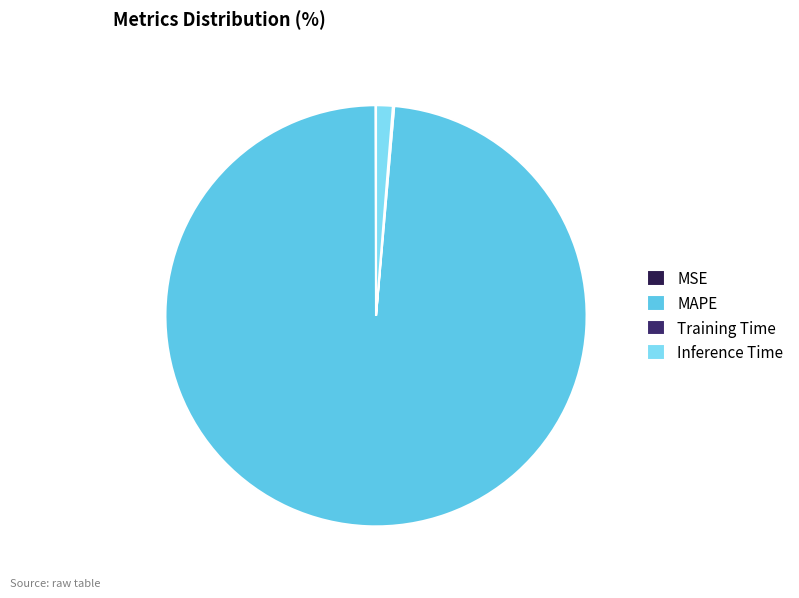

Does MAPE represent more than half of the total?

Yes